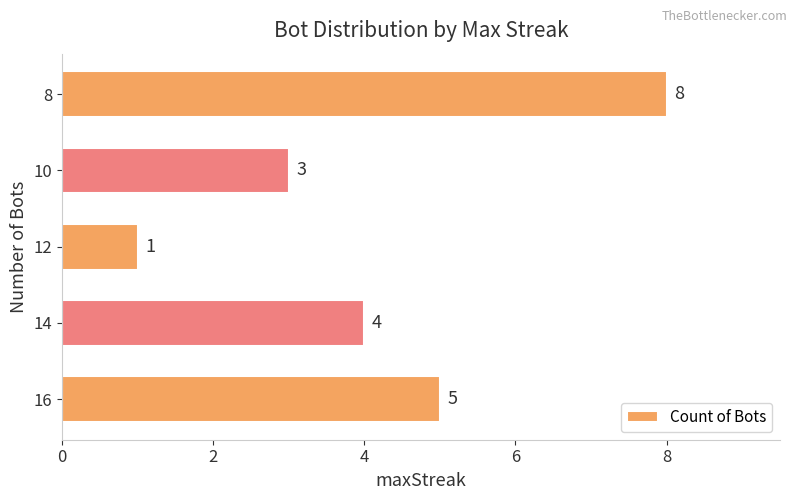

Reading top to bottom, extract all data points from this chart.

8	3	1	4	5